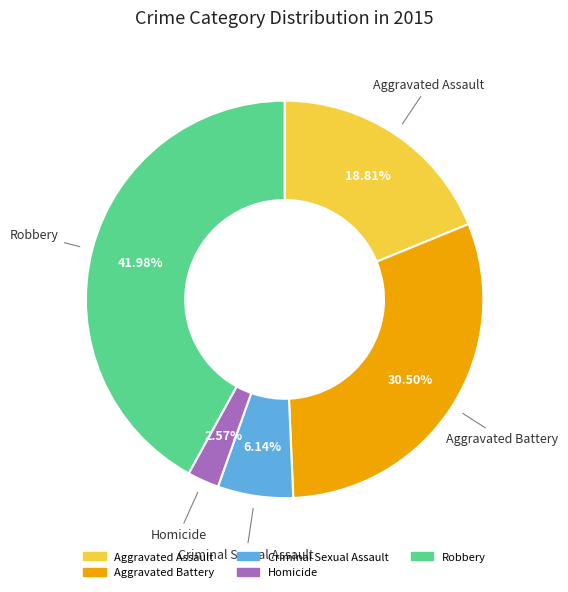

Does Aggravated Battery account for over 50% of the chart?

No